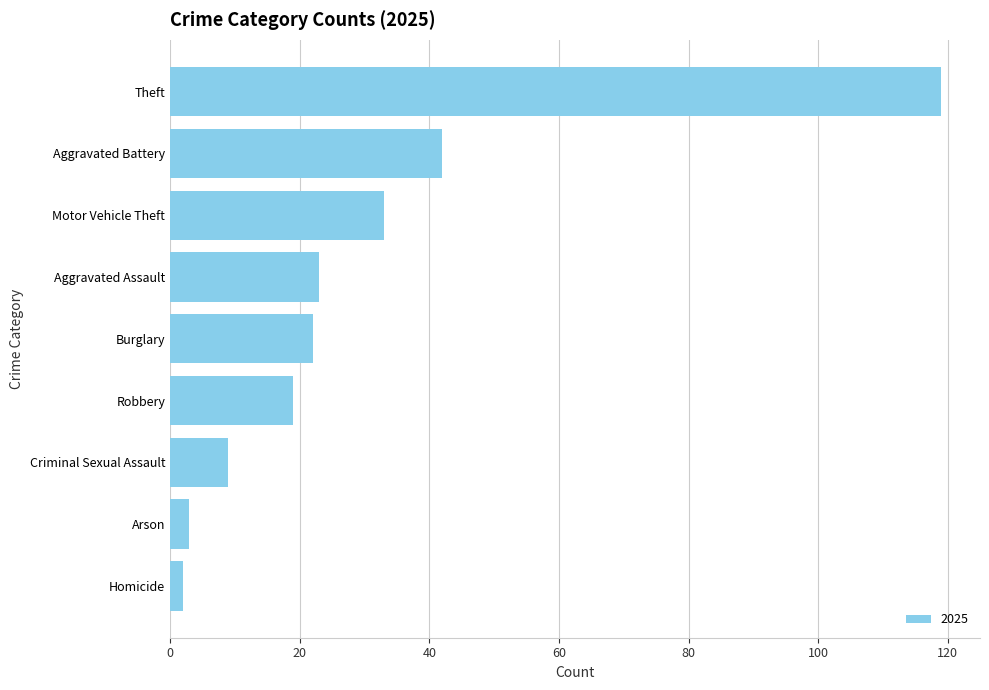

How many data points are less than 22?

4